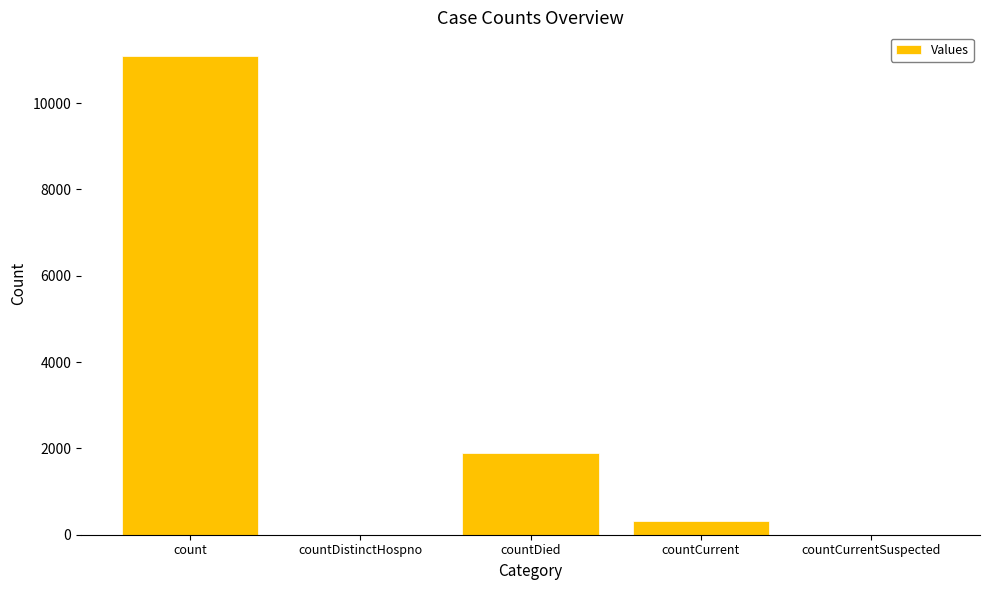

Which category has the highest value across all series?

count